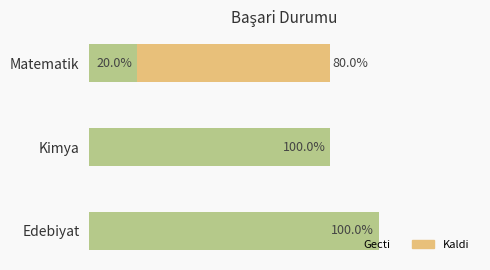

What are all the series names shown in the legend?

Gecti, Kaldi